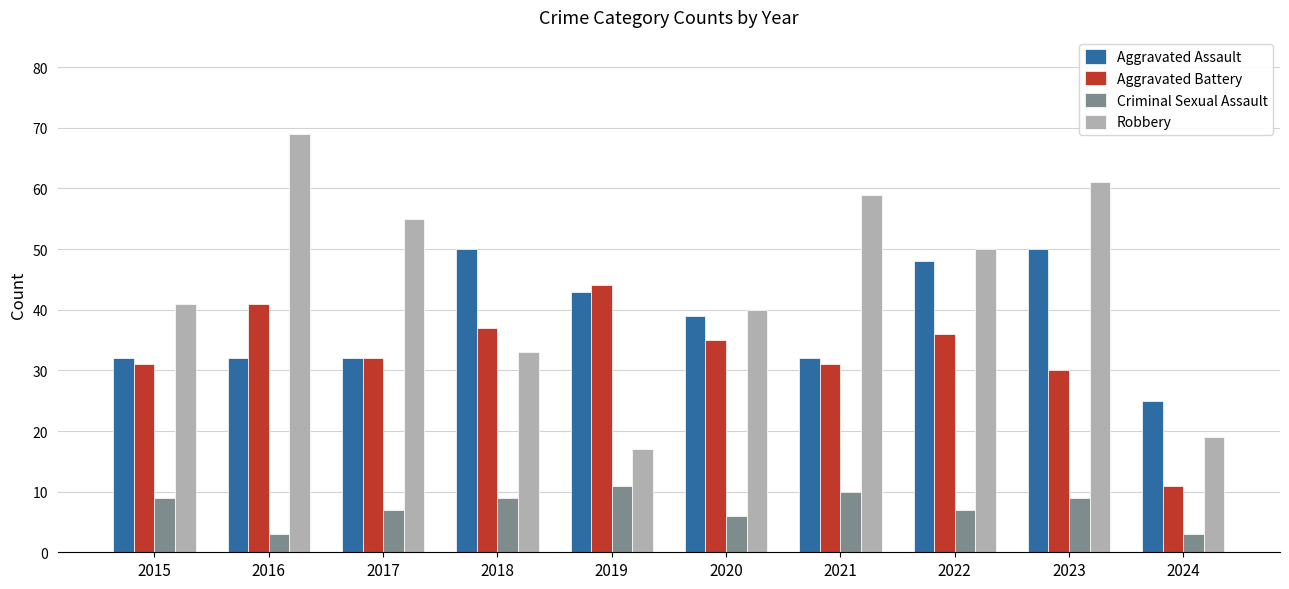

Are the bars horizontal?

No